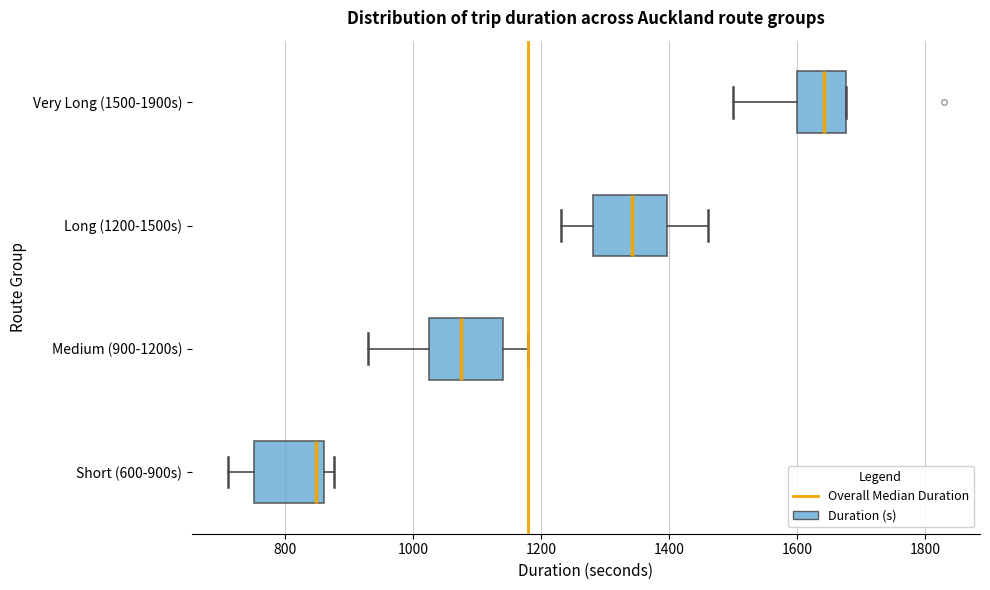

Where does the median line of the box for Long (1200-1500s) sit on the x-axis? The values are not printed on the chart, so give them approximately, as read against the axis.

1340